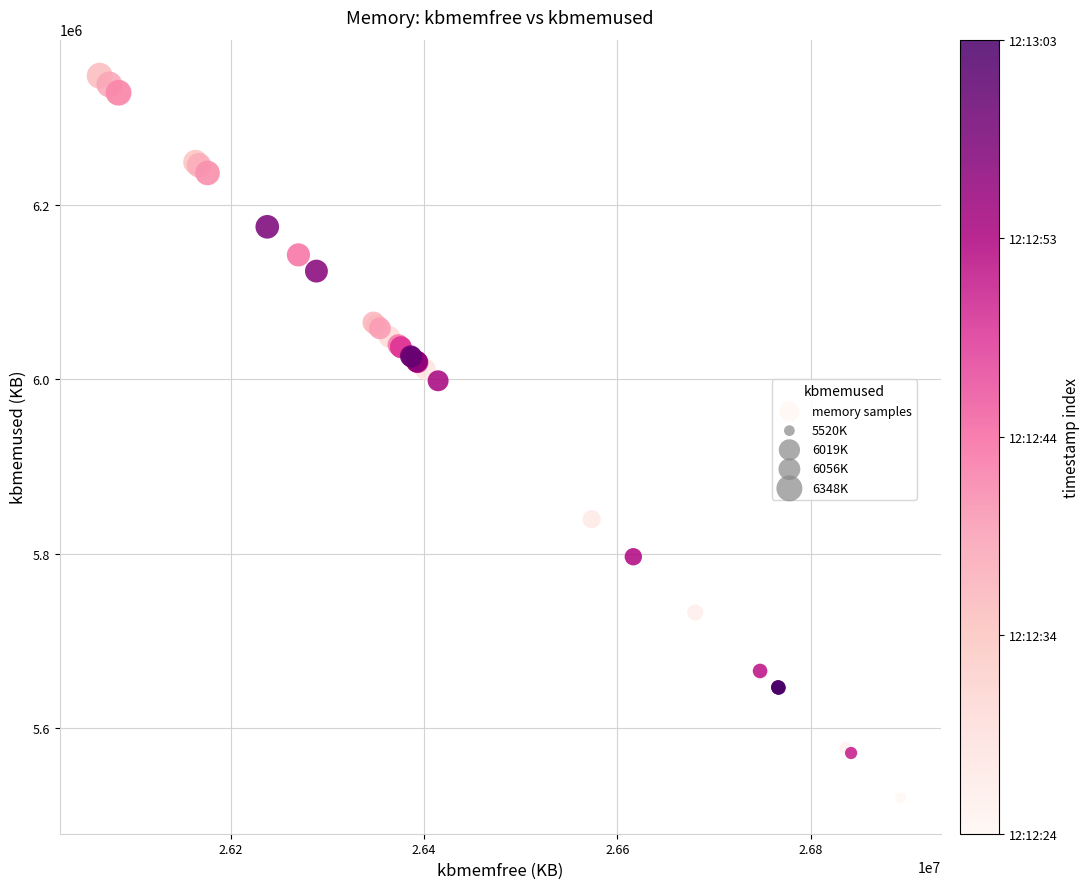

What Y value in the scatter plot is closest to 5934338?

5998512